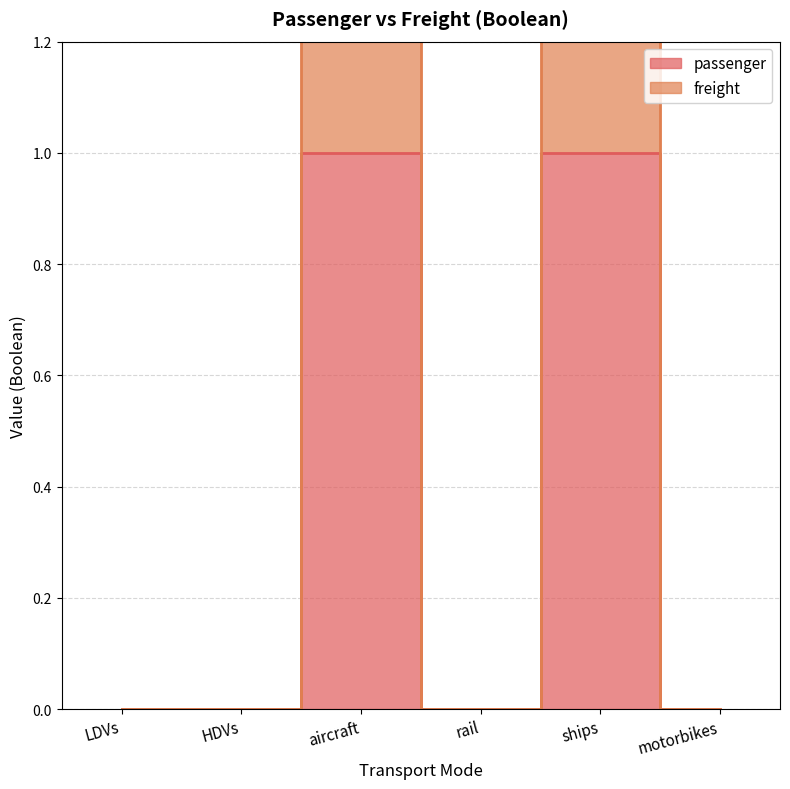

Reading left to right, list all the values displayed in this chart.

passenger: LDVs=0	HDVs=0	aircraft=1	rail=0	ships=1	motorbikes=0
freight: LDVs=0	HDVs=0	aircraft=2	rail=0	ships=2	motorbikes=0